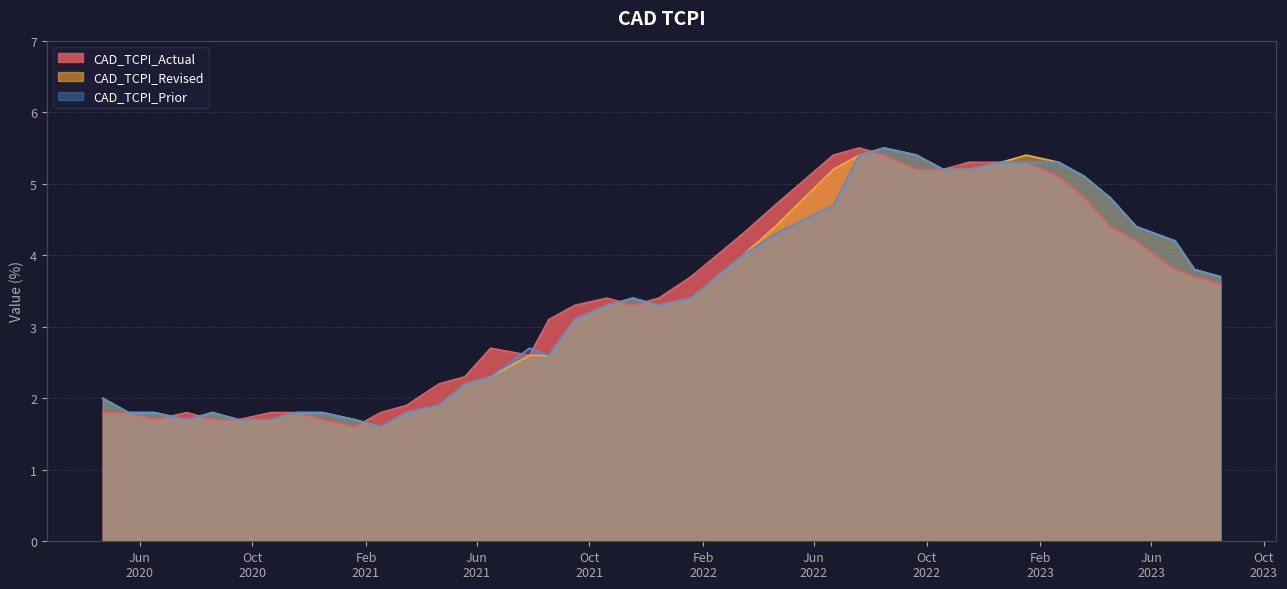

The value of CAD_TCPI_Prior at 2020-11-18 is 1.8. True or false?

True